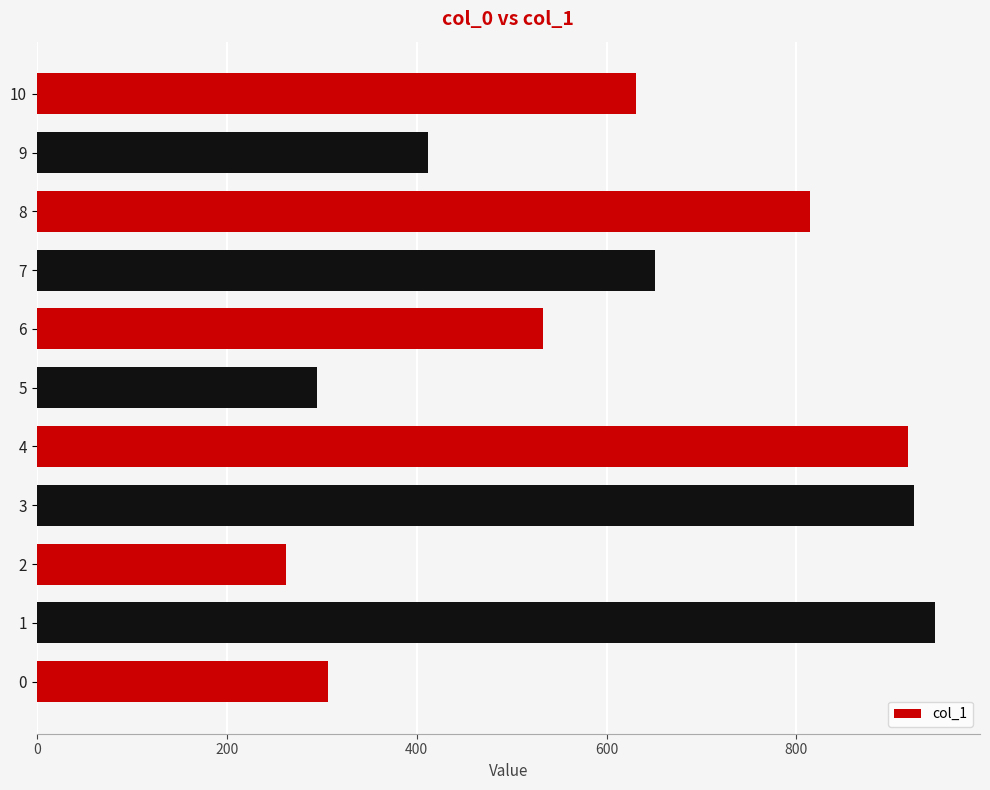

What is the smallest value displayed?

262